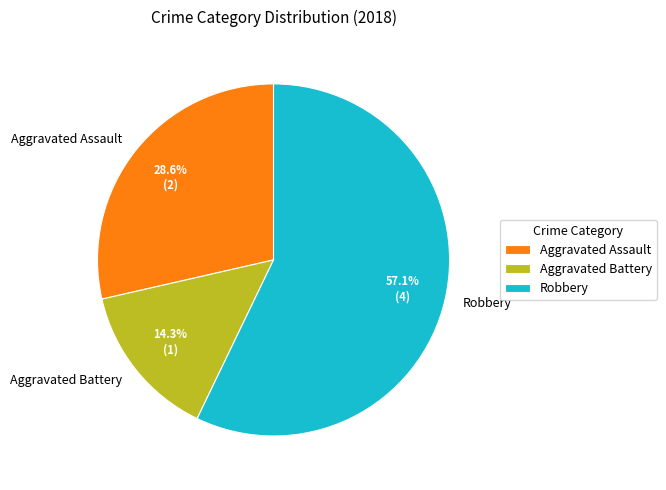

To the nearest percent, what is the difference between the largest and smallest slice percentages?

43%